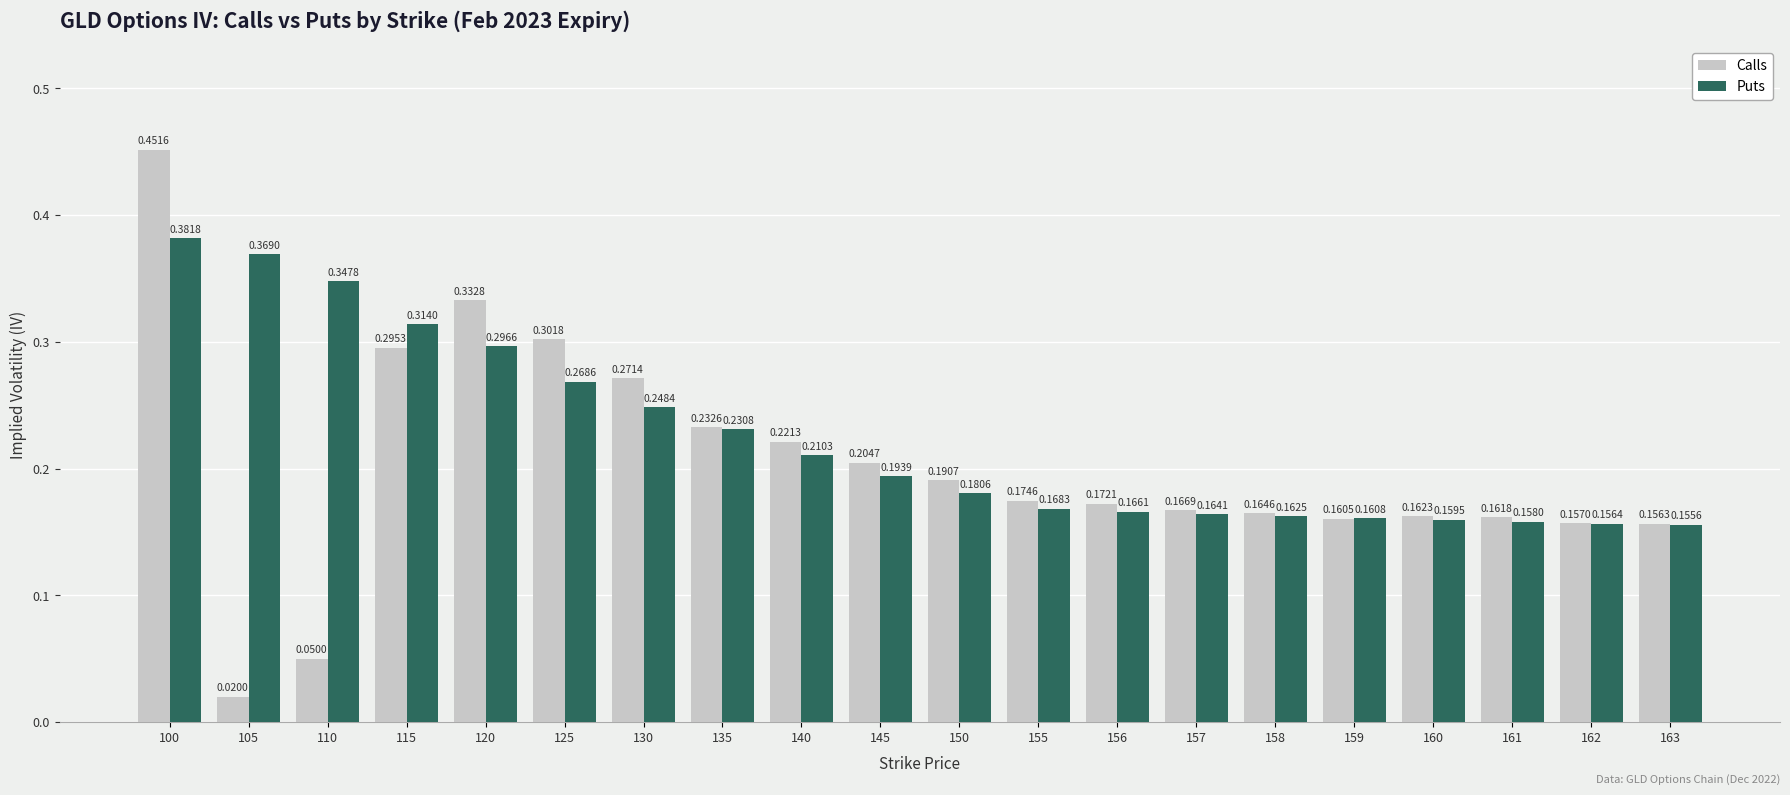

List the series in order of their overall mean, highest first.

Puts, Calls